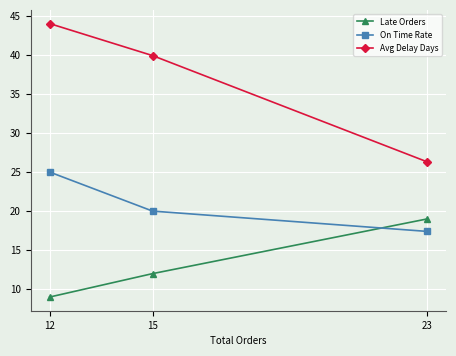

Which category has the highest value across all series?

12